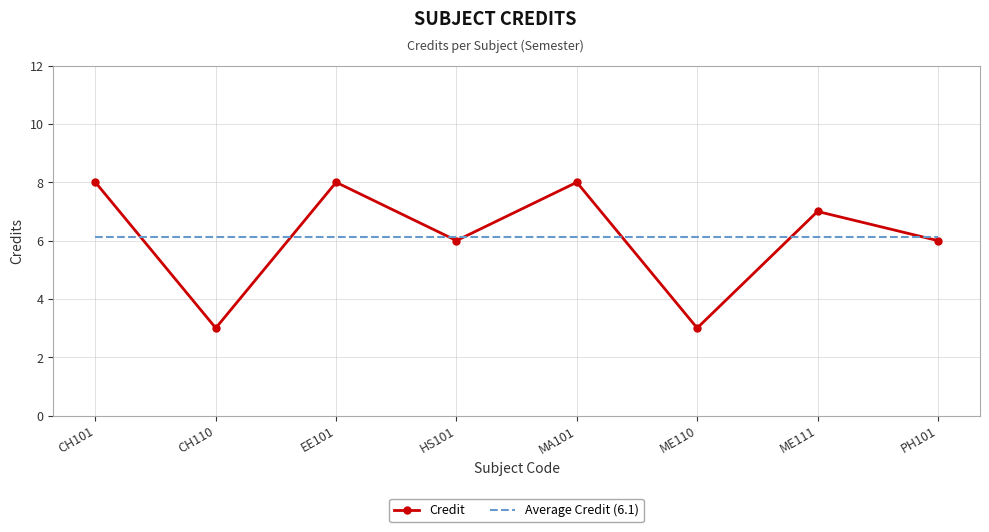

Count the number of categories in the chart.

8